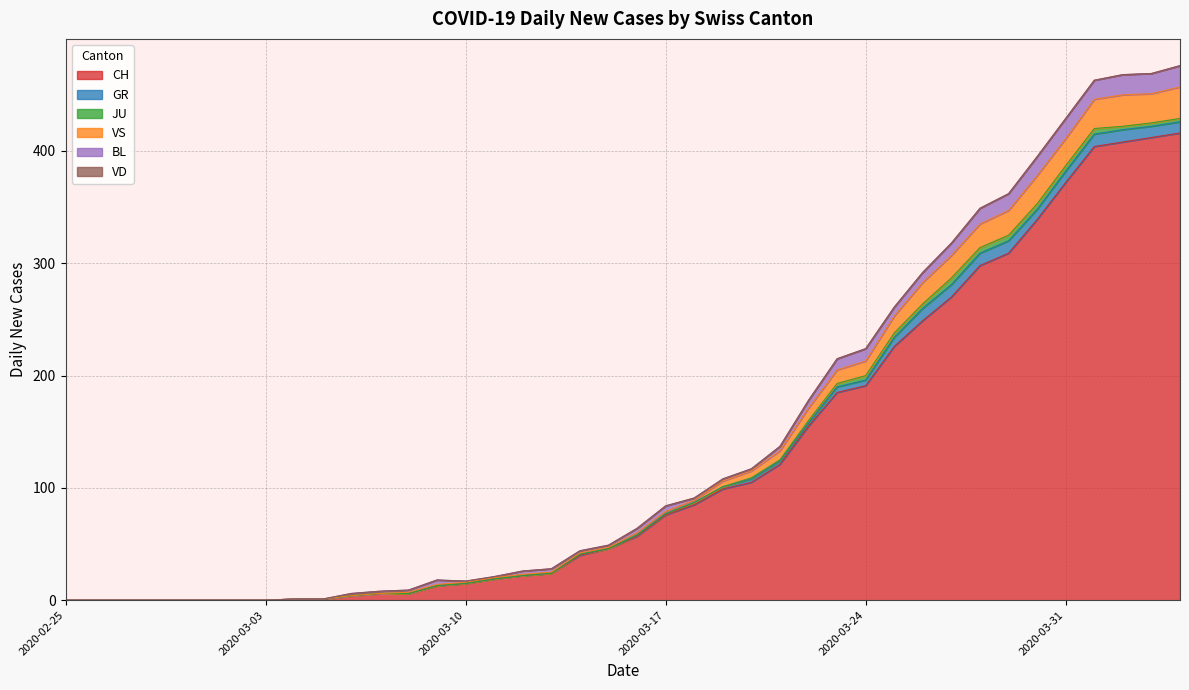

What is the greatest value displayed?

416